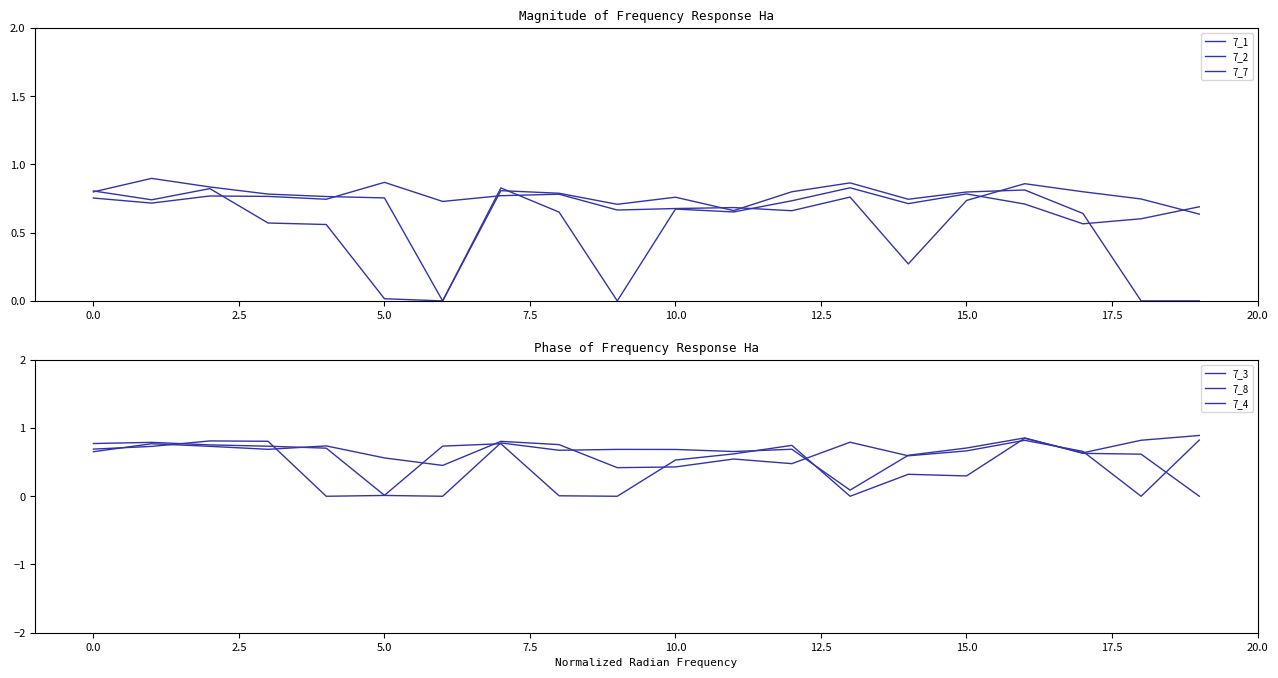

Which has a higher value, 17 or 2.5?

2.5